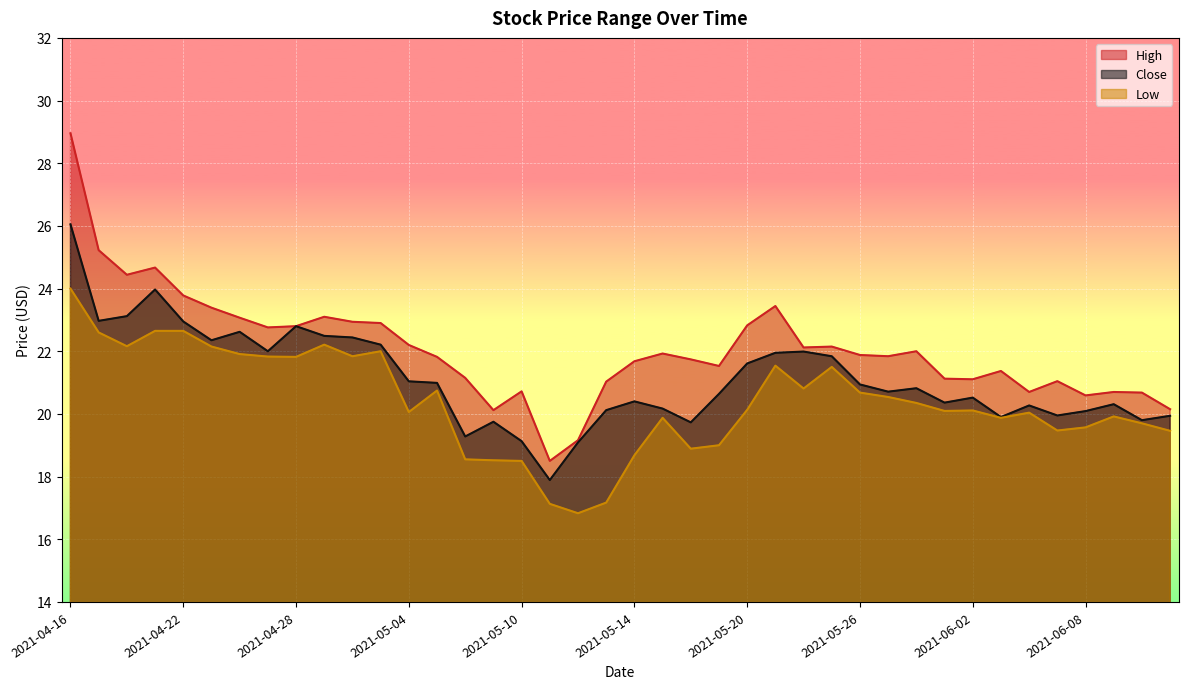

At which category does Low reach its first local valley?

2021-04-20